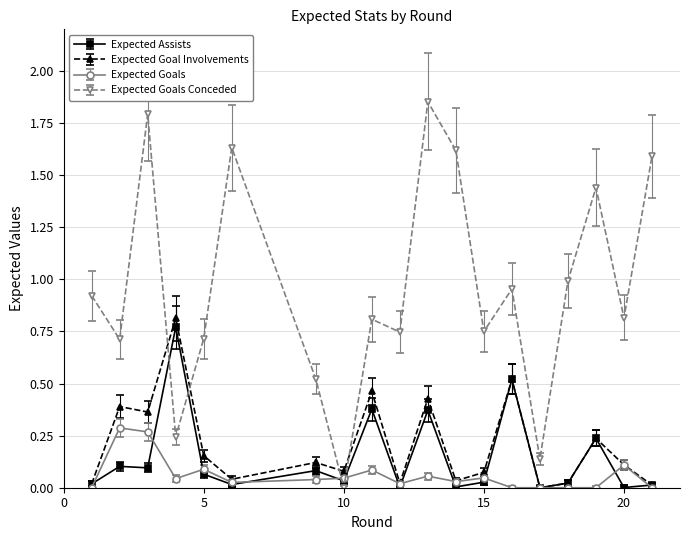

Which series has the largest range (max minus min)?

Expected Goals Conceded